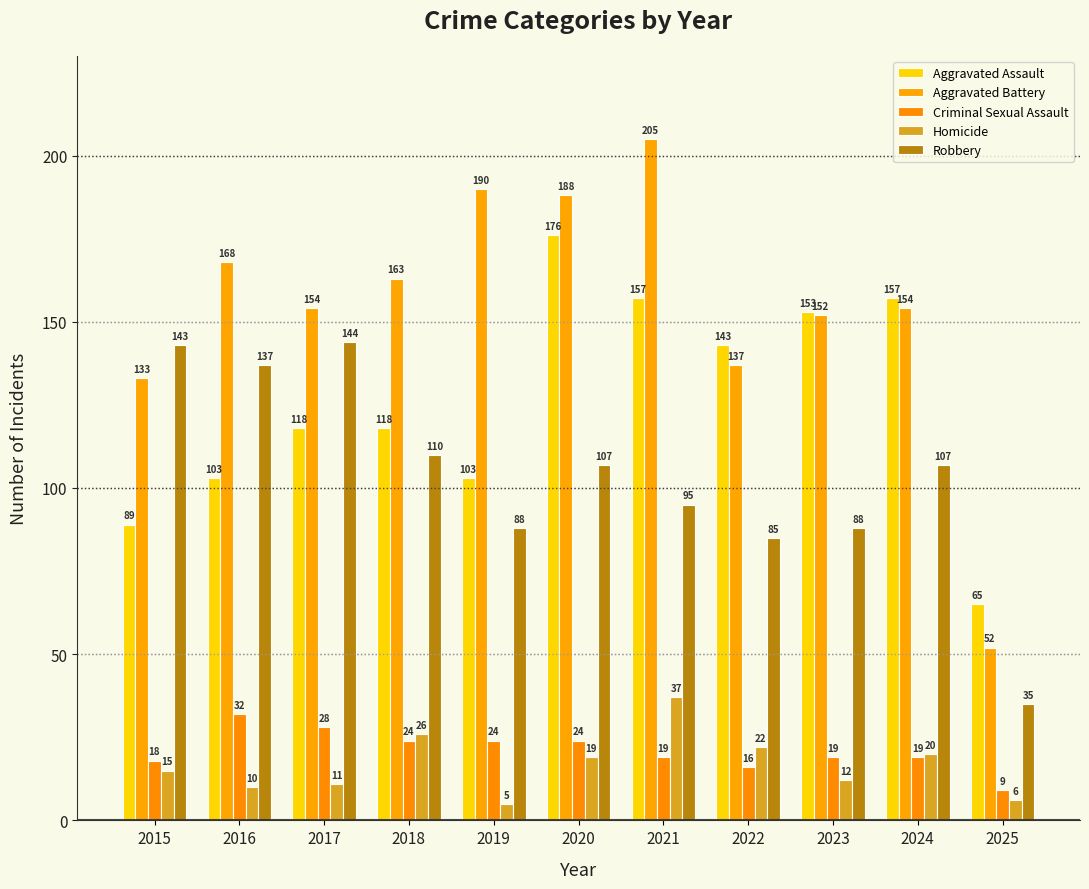

What is the difference between the maximum and second lowest values in the Robbery series?

59